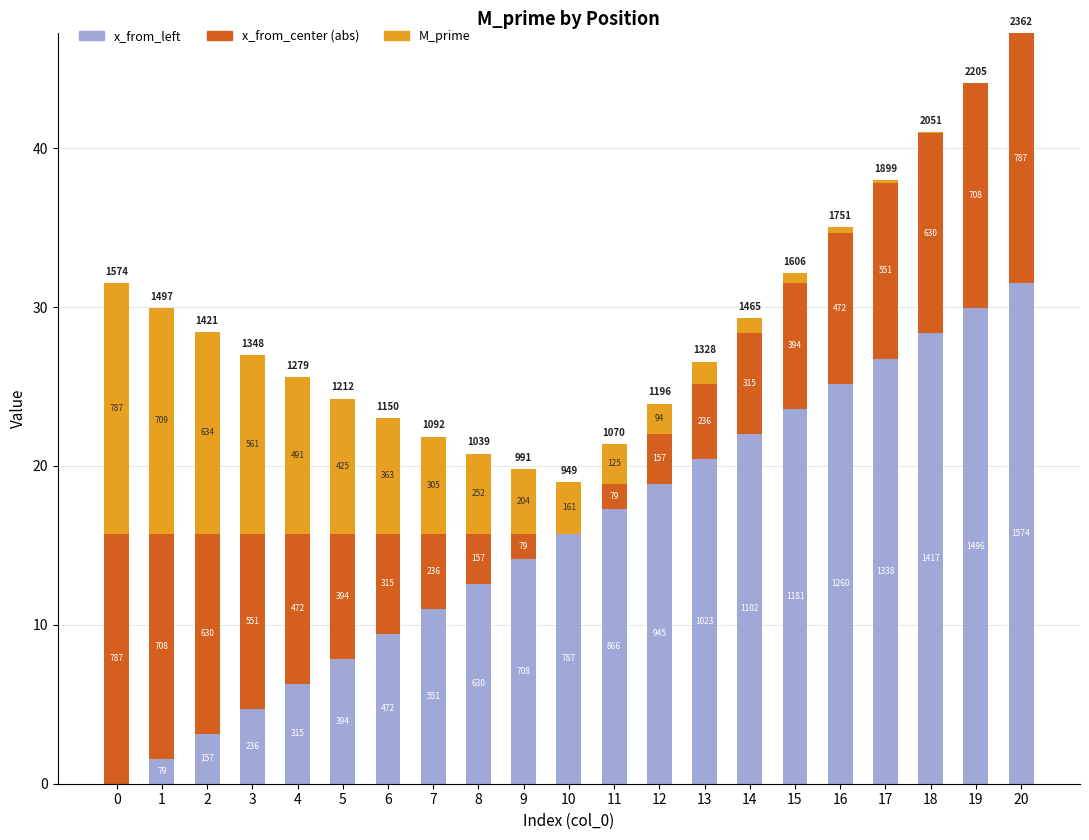

Which series has the largest range (max minus min)?

x_from_left